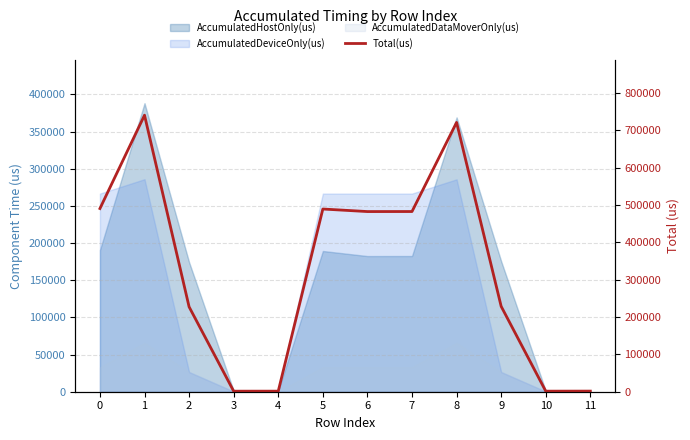

Is it true that the value at 1 is 397658?

False